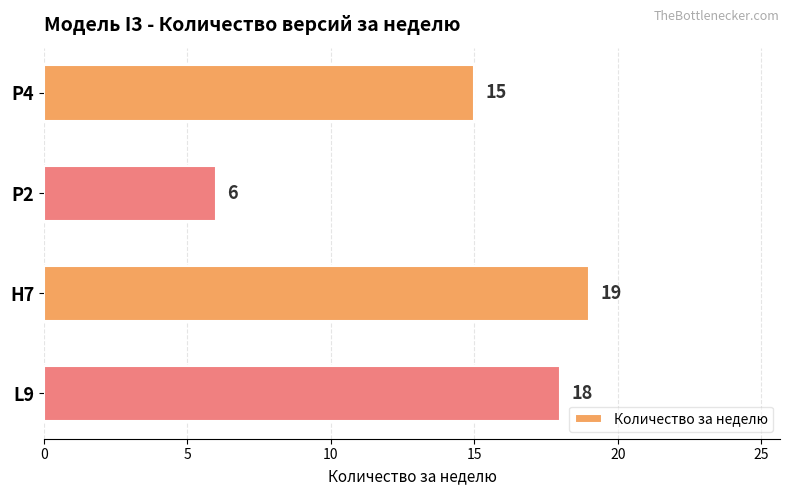

Reading top to bottom, extract all data points from this chart.

15	6	19	18